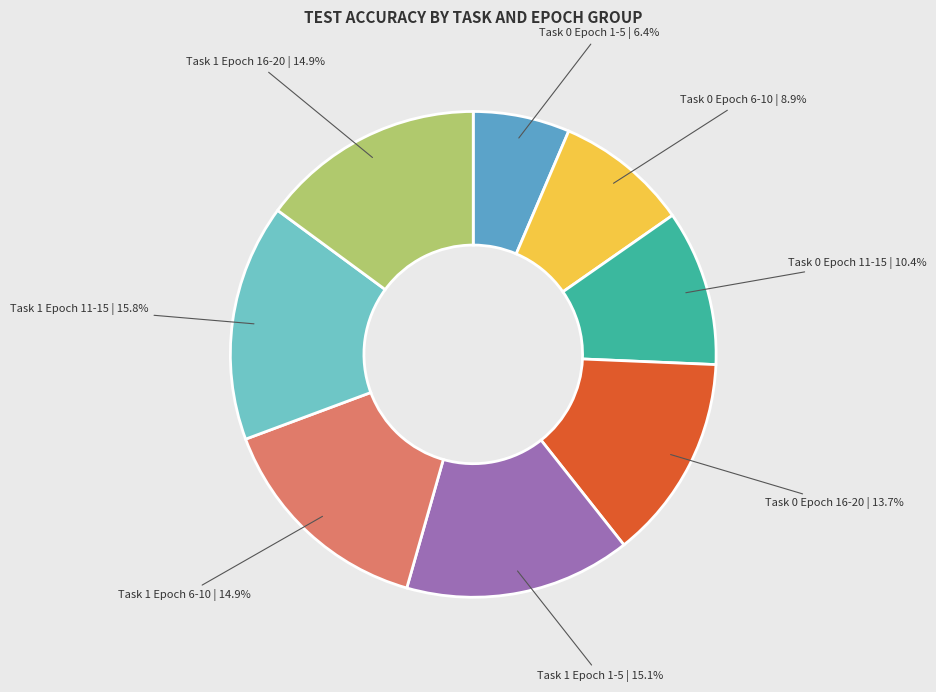

Count the number of slices in the pie.

8